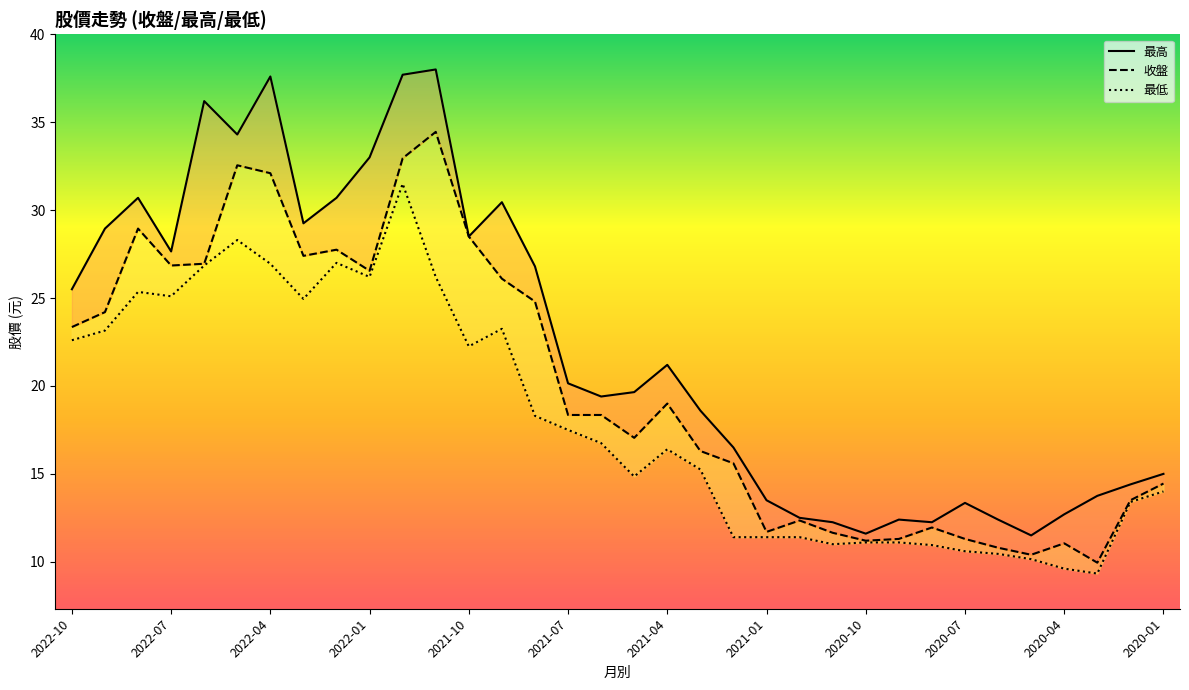

At which category does 收盤 reach its first local valley?

2022-07